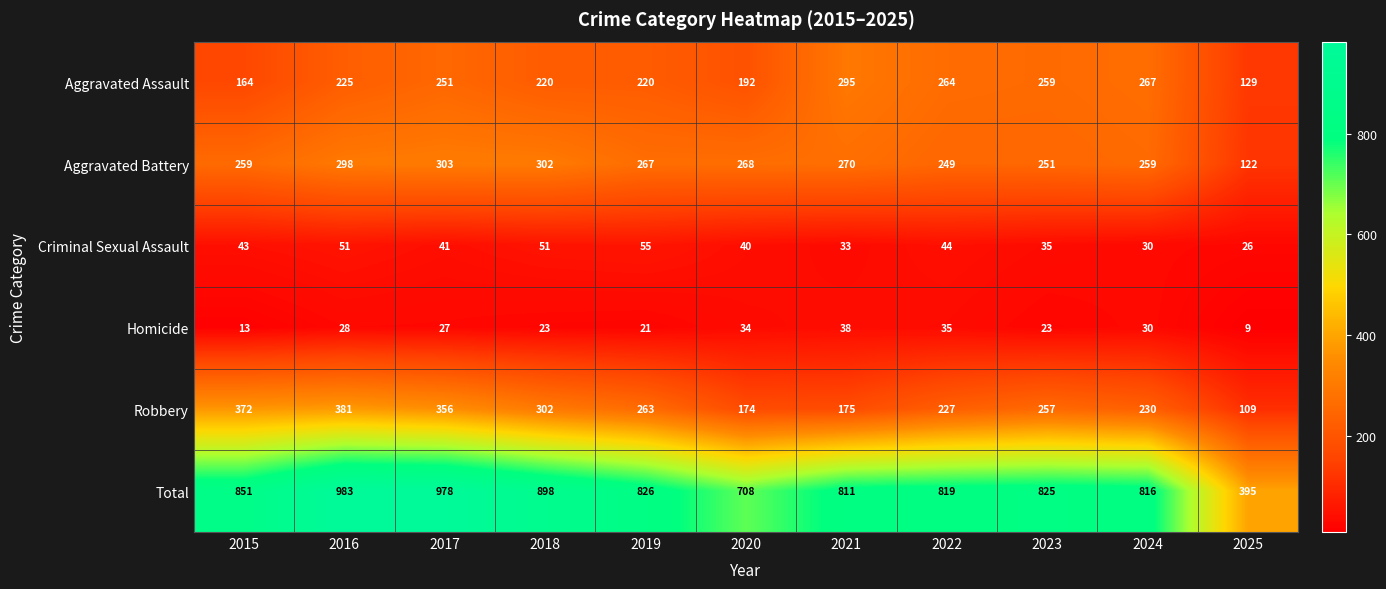

What is the maximum value for Total?

983